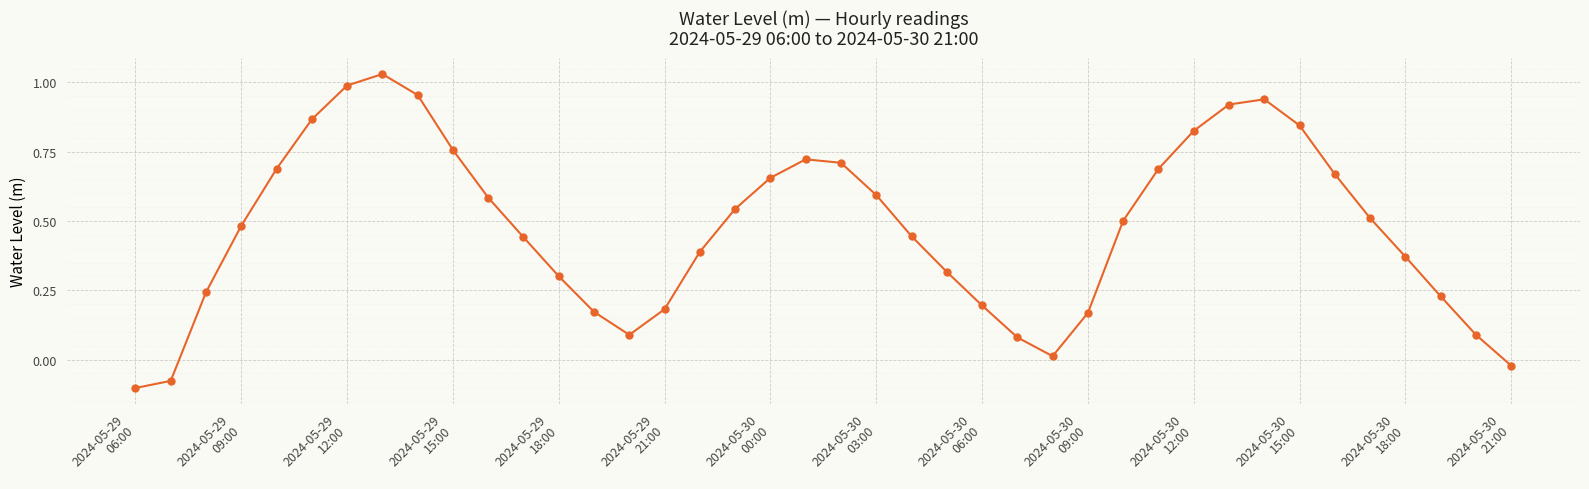

What is the sum of all values?

19.0